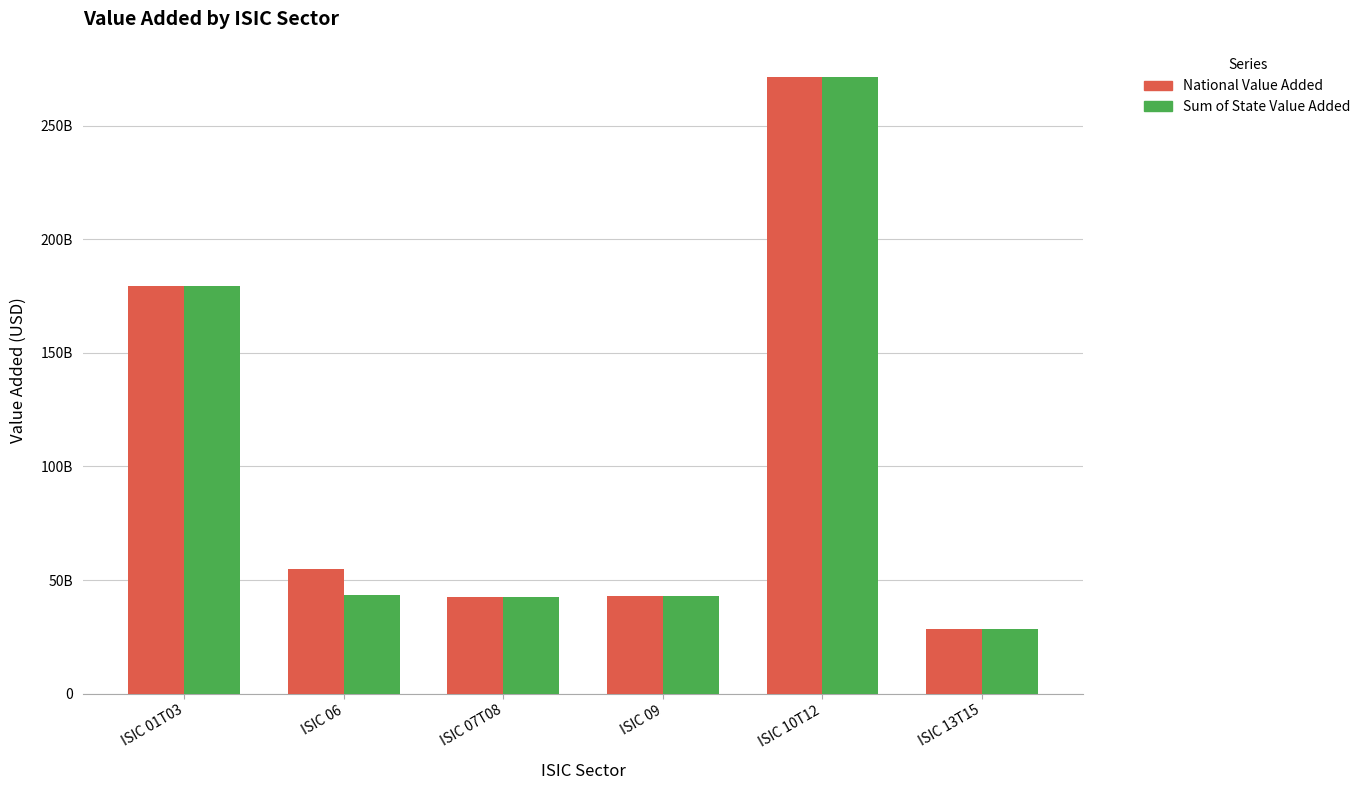

What are all the series names shown in the legend?

National Value Added, Sum of State Value Added